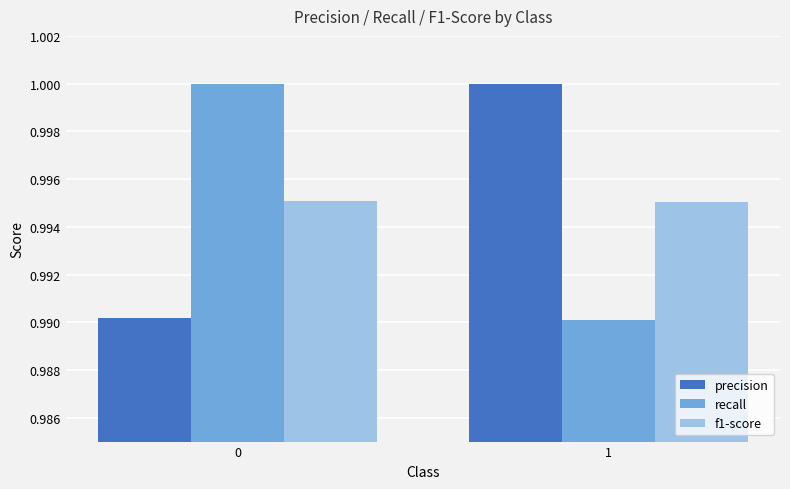

List the labels in order of precision value, largest first.

1, 0